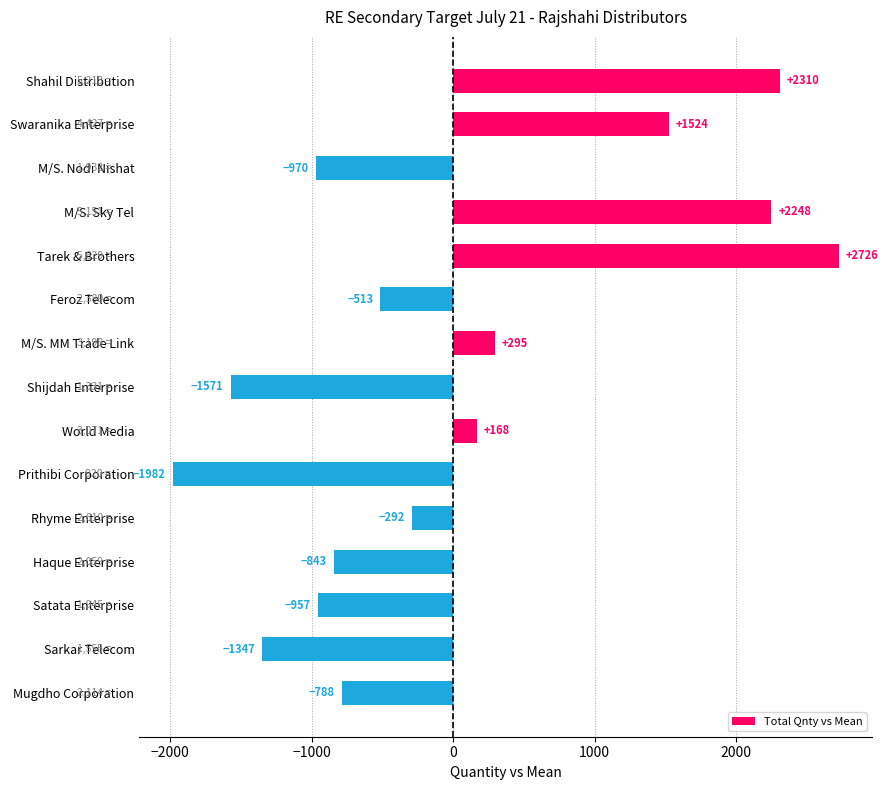

Where is the data nearest to the value 371?

M/S. MM Trade Link